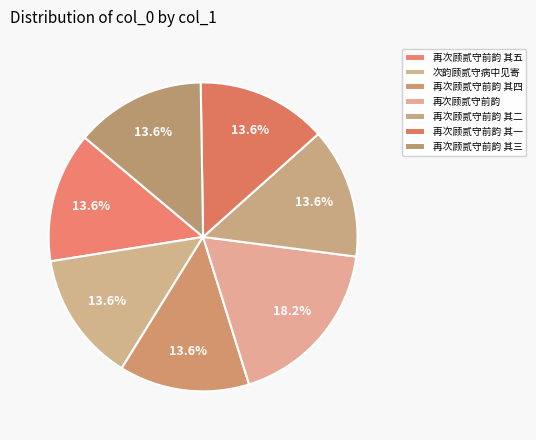

What percentage do 再次顾贰守前韵 其三 and 再次顾贰守前韵 其四 together represent?

27.3%